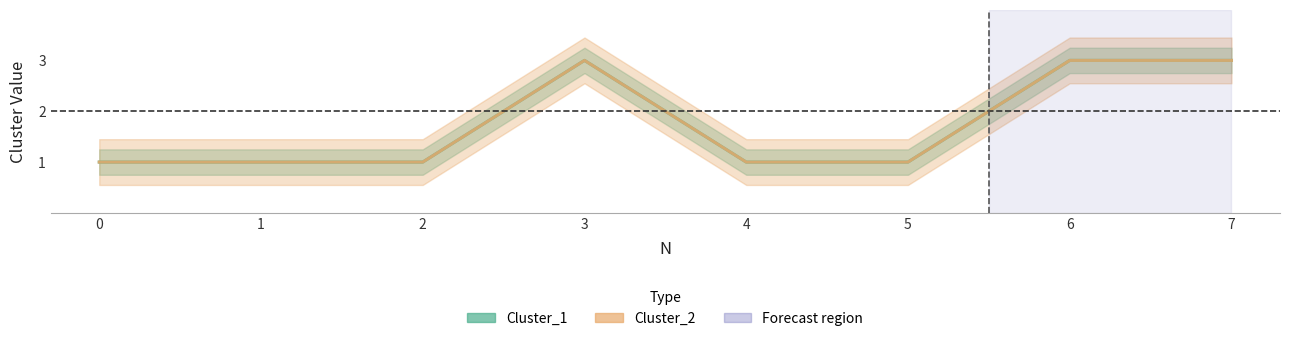

How many Cluster_1 values are between 1 and 3?

8